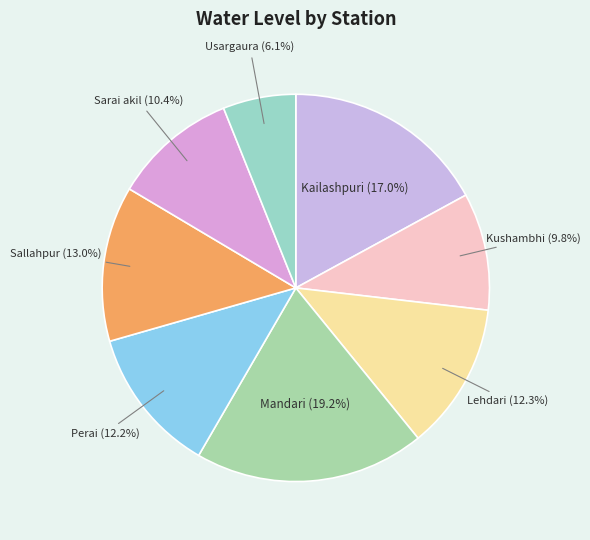

Between Mandari and Usargaura, which is larger?

Mandari